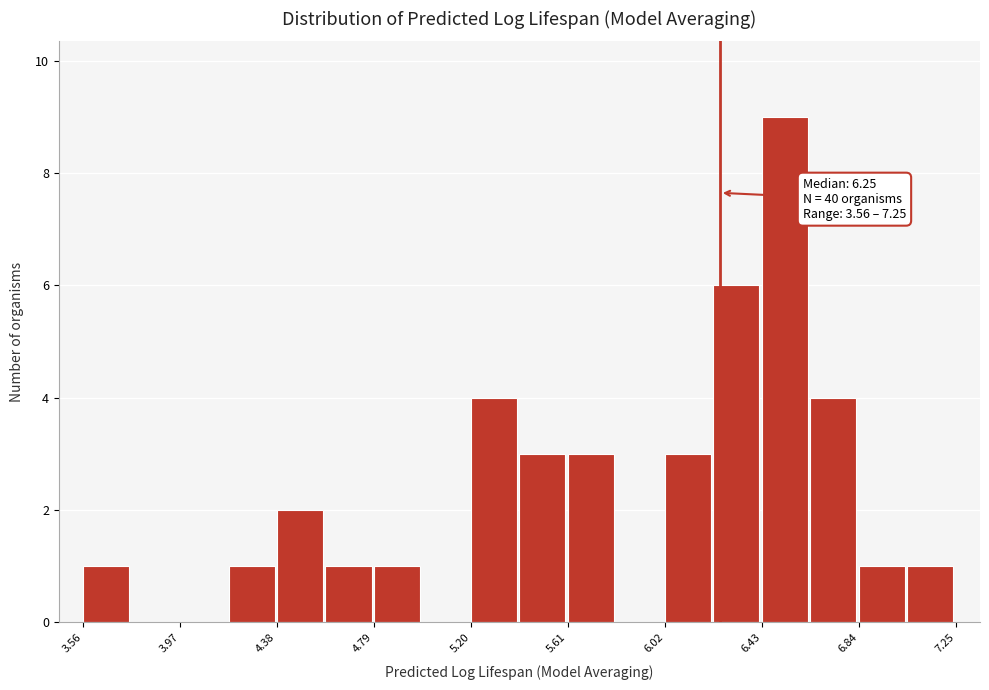

Over which range of the x-axis is the bar tallest?

6.45 to 6.65